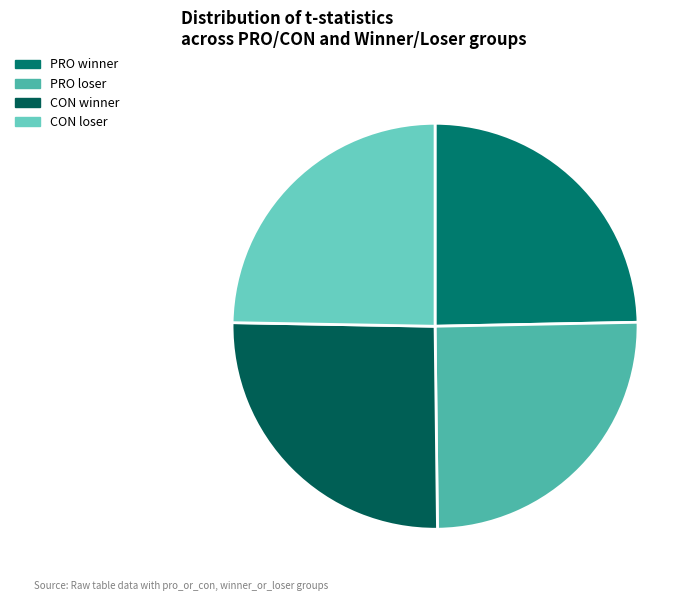

Which category has the smallest portion of the pie?

PRO winner